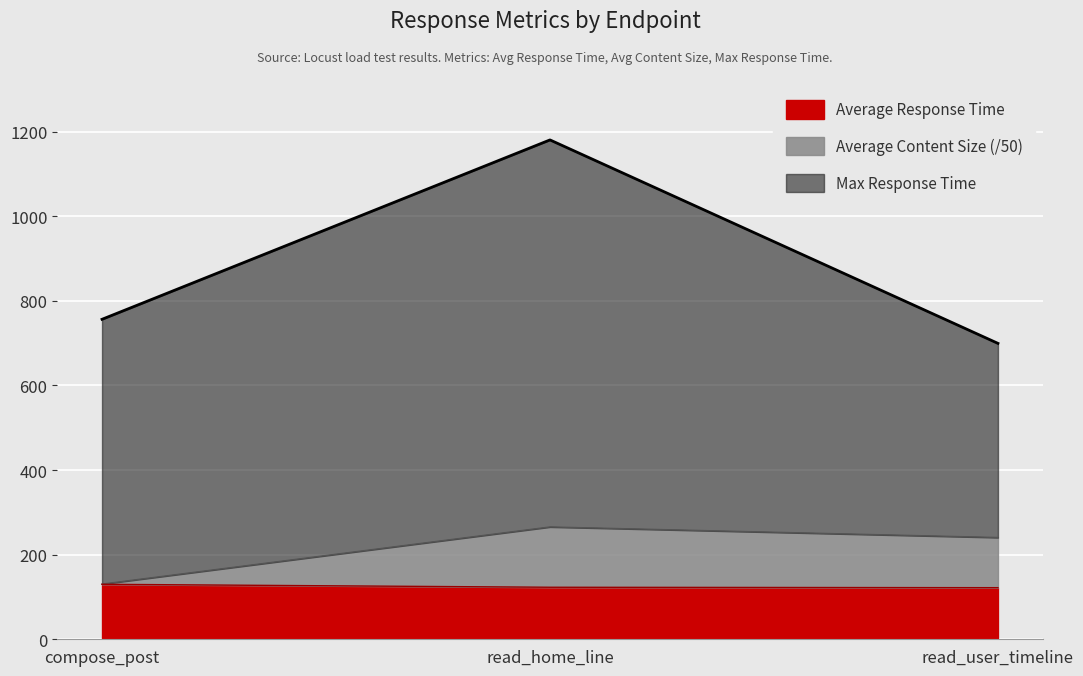

What is the lowest value of the Average Response Time series?

122.0